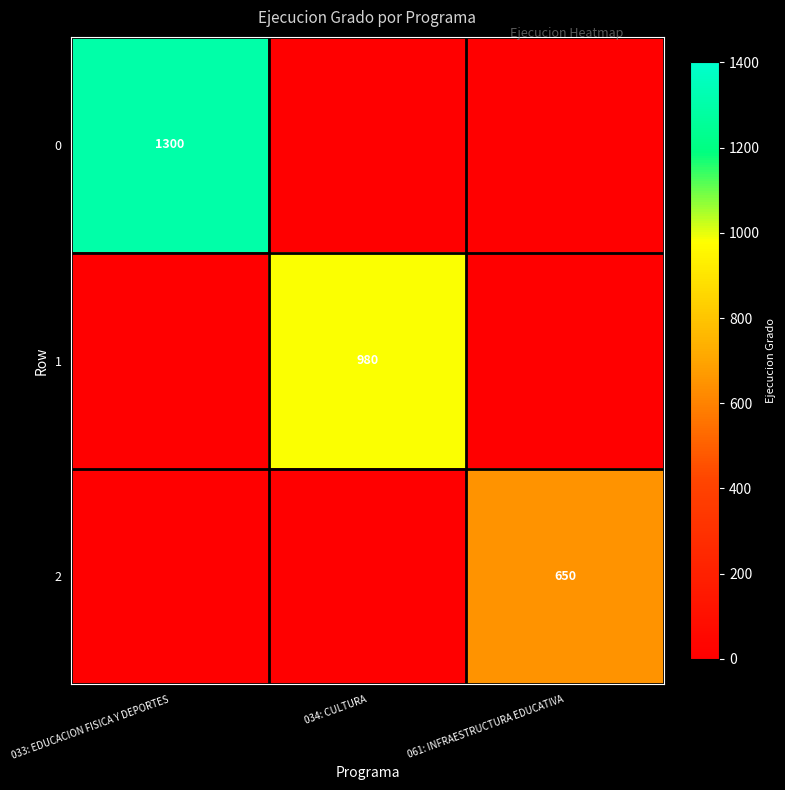

True or false: 1 has a value of 1290 at 034: CULTURA.

False